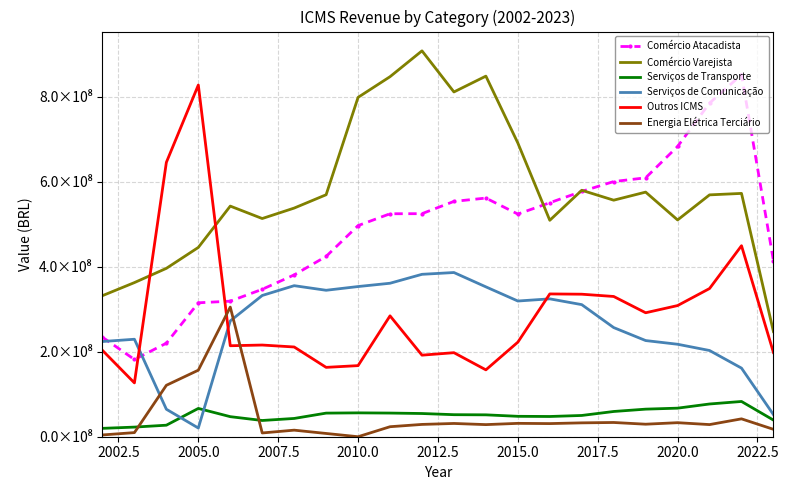

What are all the series names shown in the legend?

Comércio Atacadista, Comércio Varejista, Serviços de Transporte, Serviços de Comunicação, Outros ICMS, Energia Elétrica Terciário